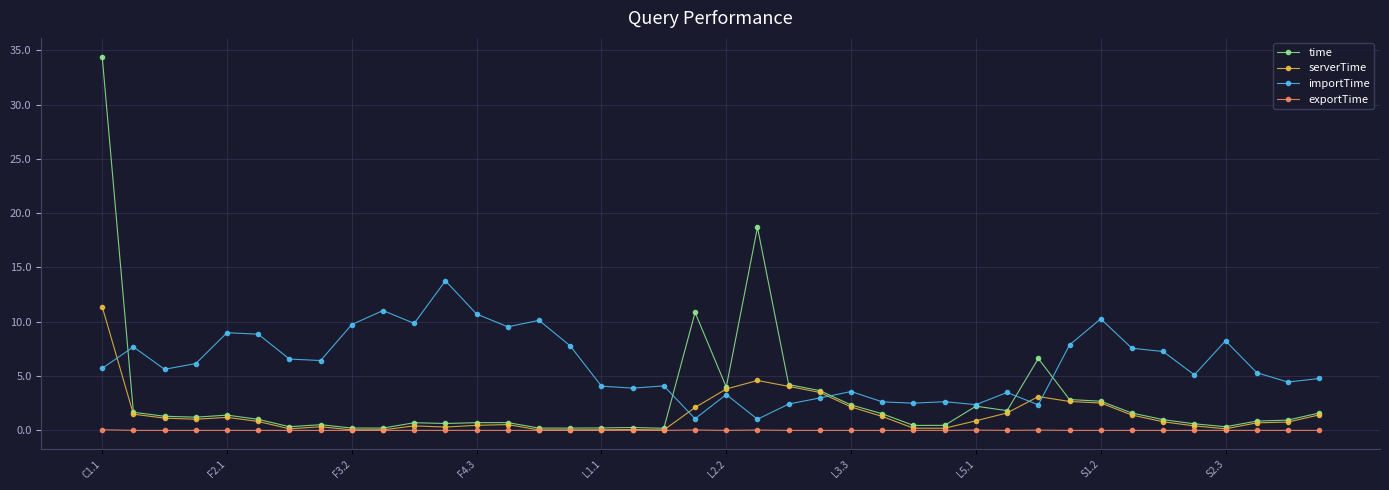

True or false: importTime and exportTime cross at least once.

False